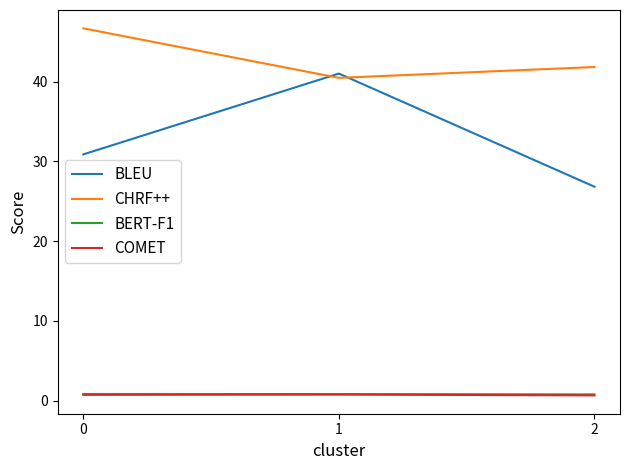

What is the maximum value shown in the chart?

46.7